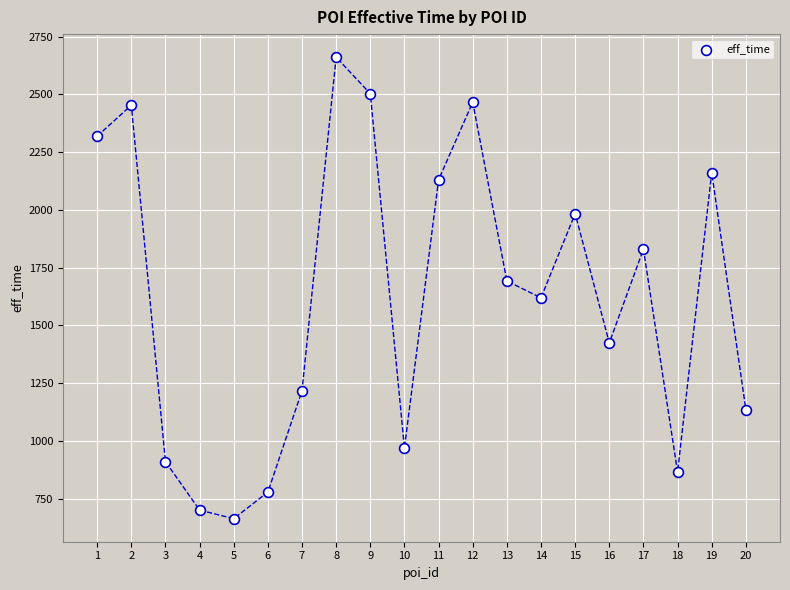

What is the range of Y values (max minus min)?

1998